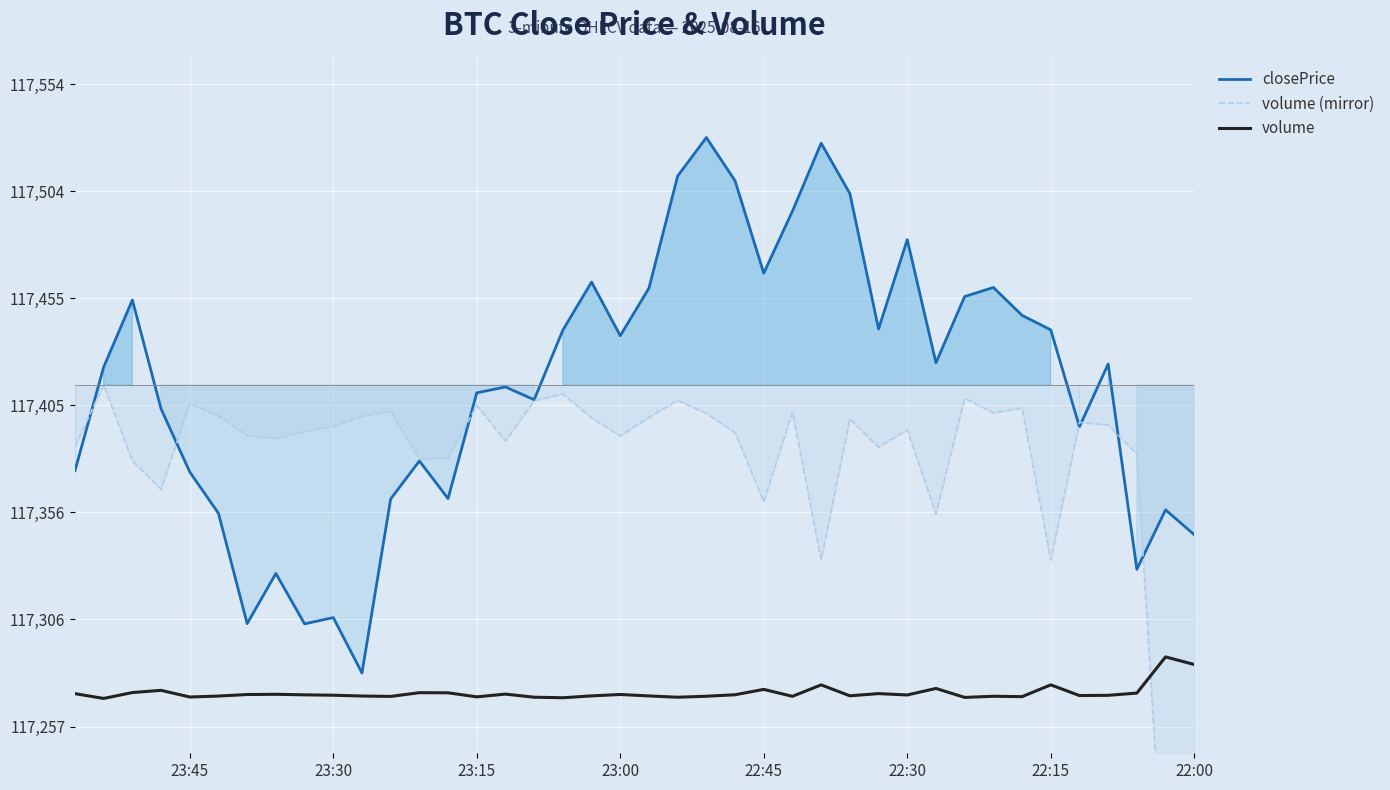

What is the greatest value displayed?

117529.0